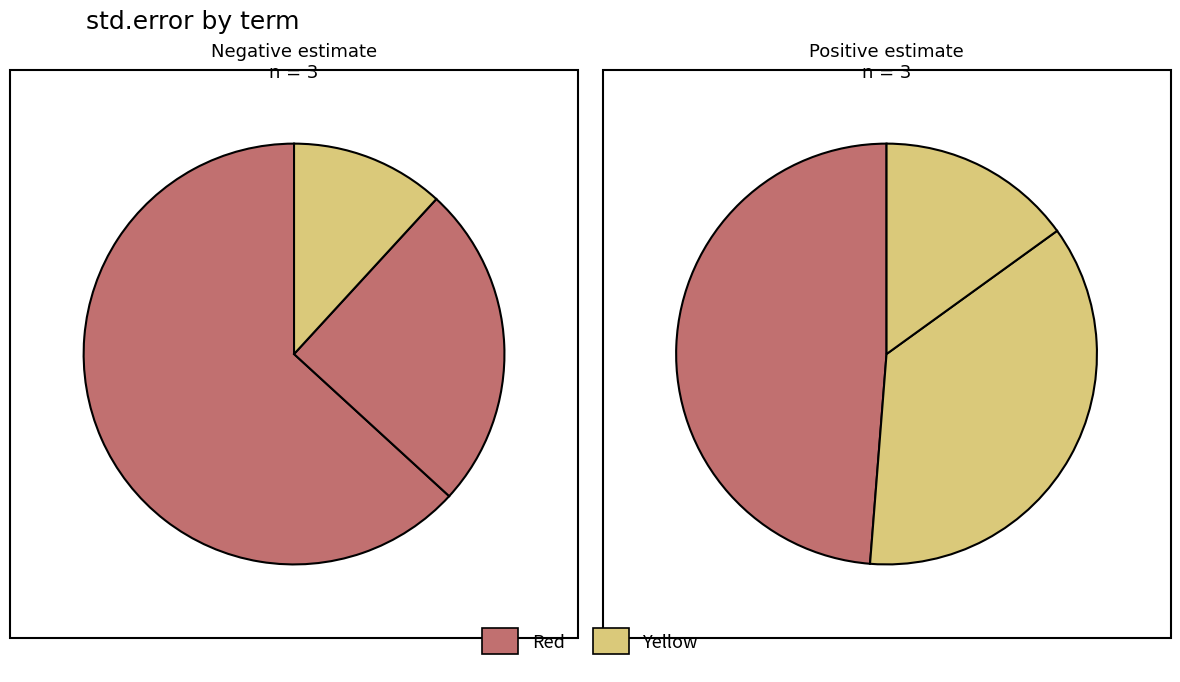

To the nearest percent, what is the difference between the largest and smallest slice percentages?

32%